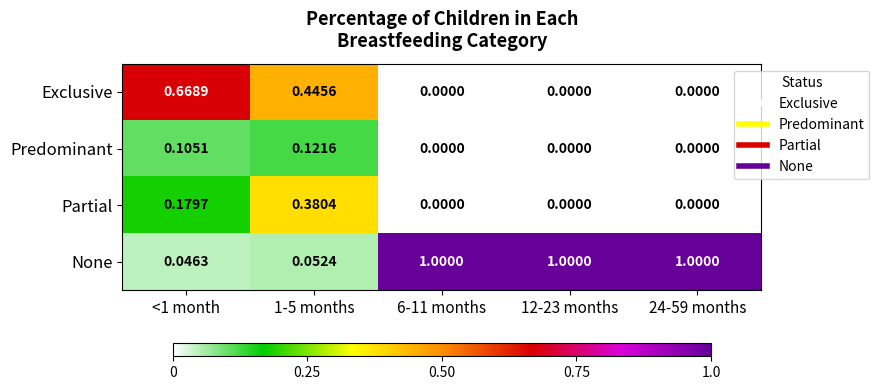

Is the value of Partial at 1-5 months greater than the value of Exclusive at 12-23 months?

Yes